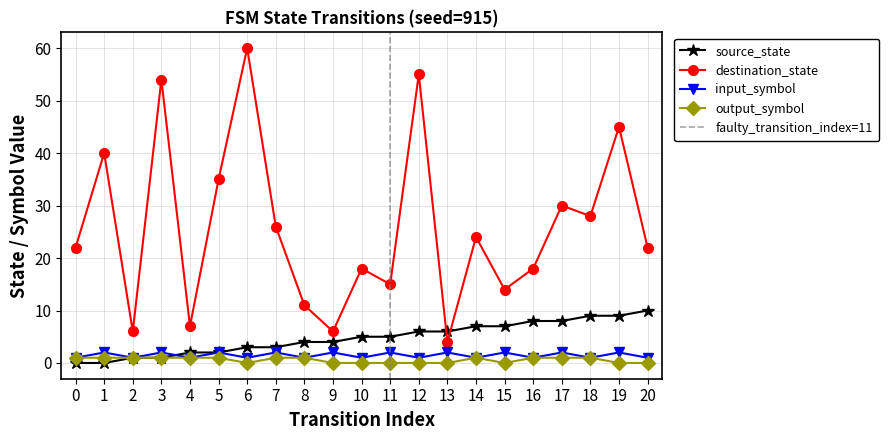

Is it true that output_symbol_num equals 0 at 8?

False